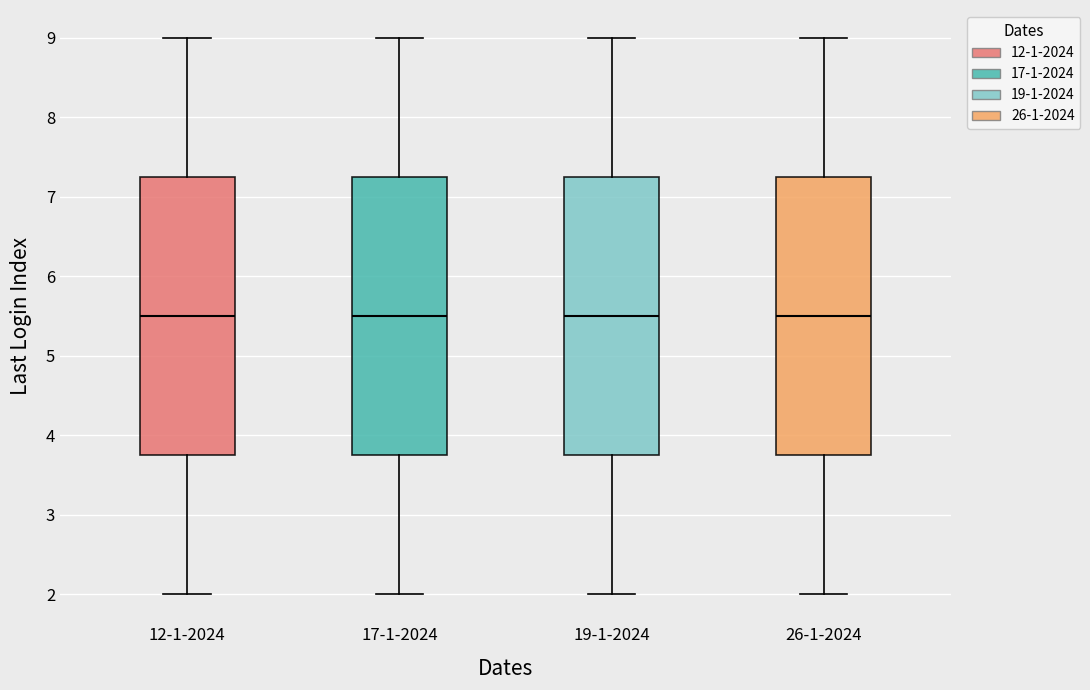

Reading left to right, transcribe this box plot: for each box, give where its median line is, the range the box spans, and where its two whiskers end, as read against the y-axis. The values are not printed on the chart, so give them approximately, as read against the axis.

12-1-2024: median 5.5, box 3.8 to 7.3, whiskers 2.0 to 9.0
17-1-2024: median 5.5, box 3.8 to 7.3, whiskers 2.0 to 9.0
19-1-2024: median 5.5, box 3.8 to 7.3, whiskers 2.0 to 9.0
26-1-2024: median 5.5, box 3.8 to 7.3, whiskers 2.0 to 9.0